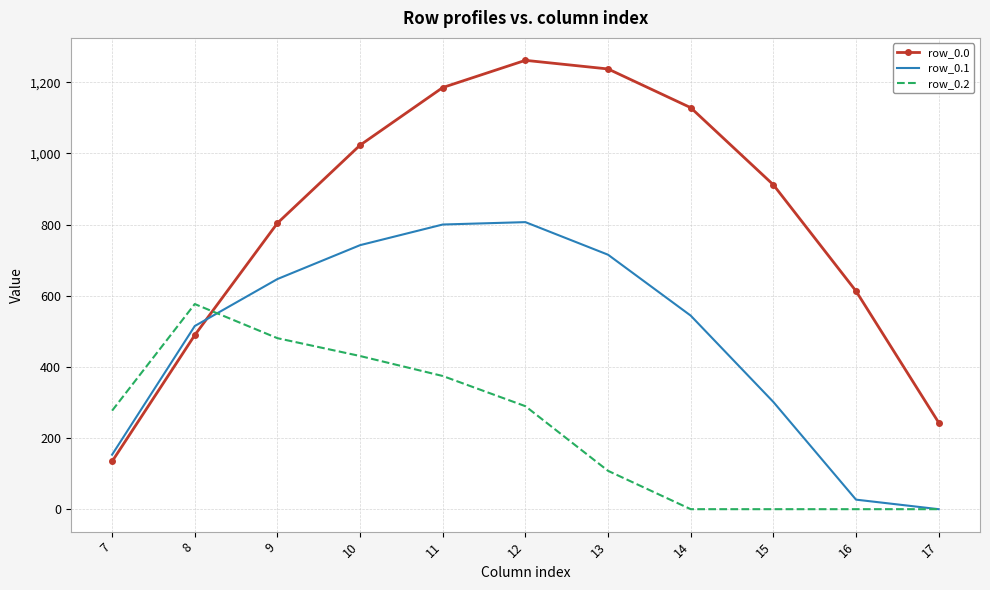

Reading left to right, extract all data points from this chart.

row_0.0: 7=134.3	8=489.3	9=804.0	10=1023.2	11=1185.2	12=1261.6	13=1237.4	14=1128.6	15=911.8	16=613.0	17=243.5
row_0.1: 7=153.2	8=514.8	9=646.9	10=742.1	11=800.2	12=806.9	13=715.3	14=544.1	15=301.4	16=26.8	17=0.0
row_0.2: 7=276.9	8=576.6	9=480.7	10=430.5	11=374.4	12=289.5	13=107.8	14=0.0	15=0.0	16=0.0	17=0.0